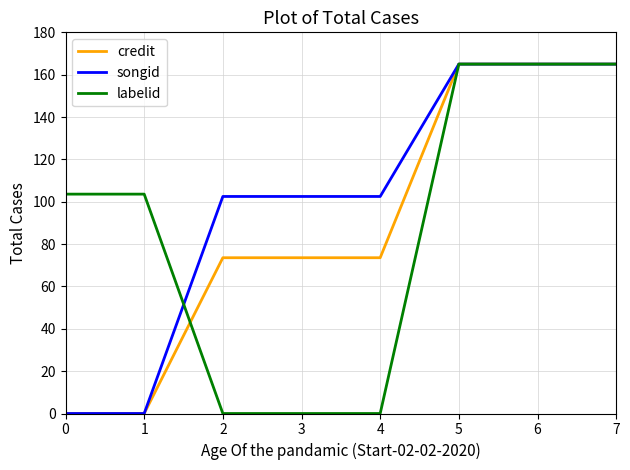

Is this an area chart (filled region under the line)?

No